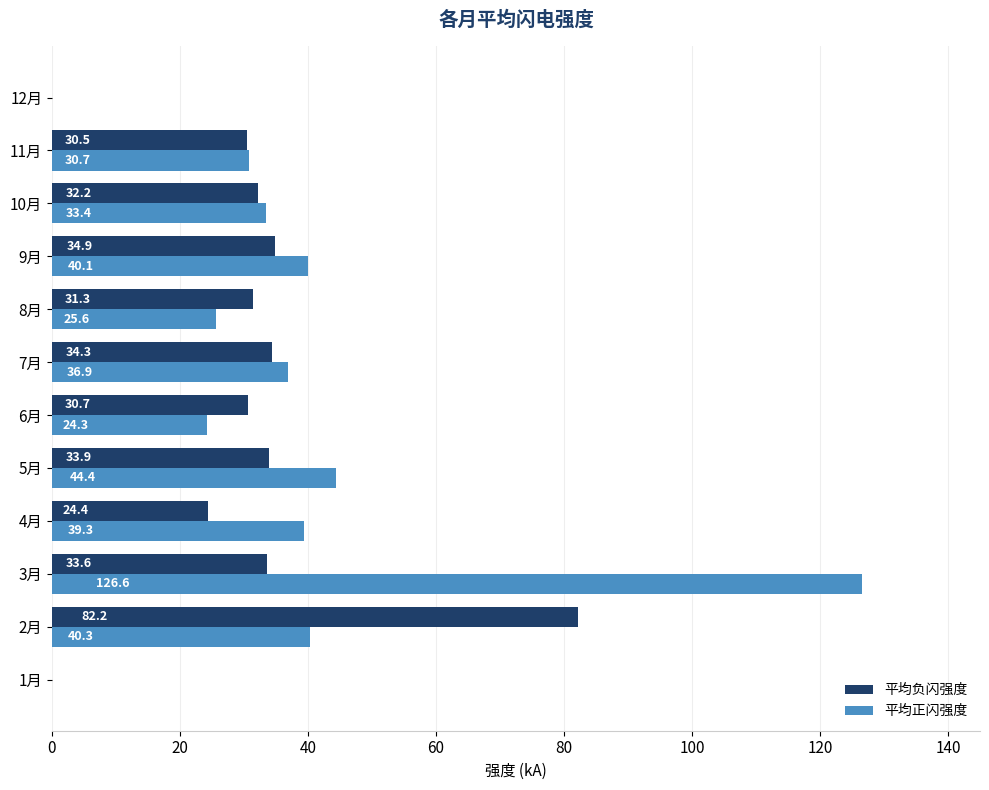

Which series changed the most between 3月 and 5月?

平均正闪强度